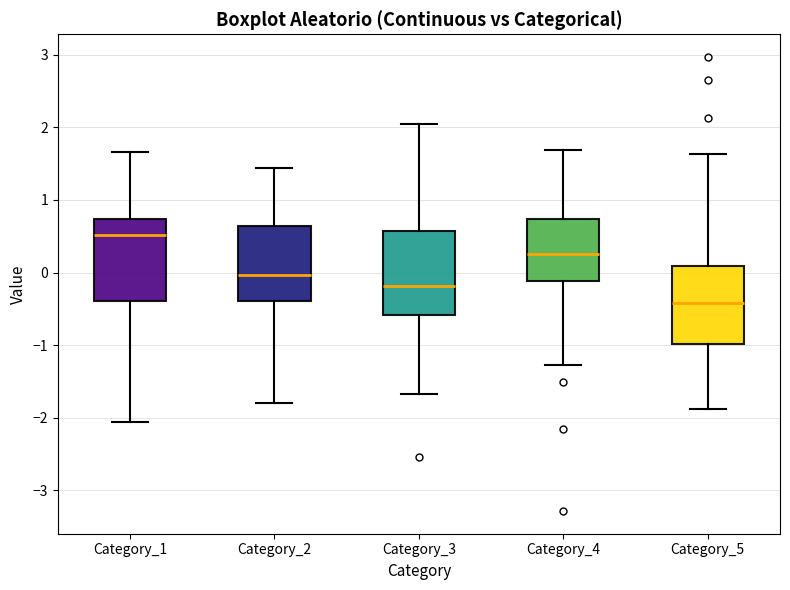

Where does the median line of the box for Category_4 sit on the y-axis? The values are not printed on the chart, so give them approximately, as read against the axis.

0.3